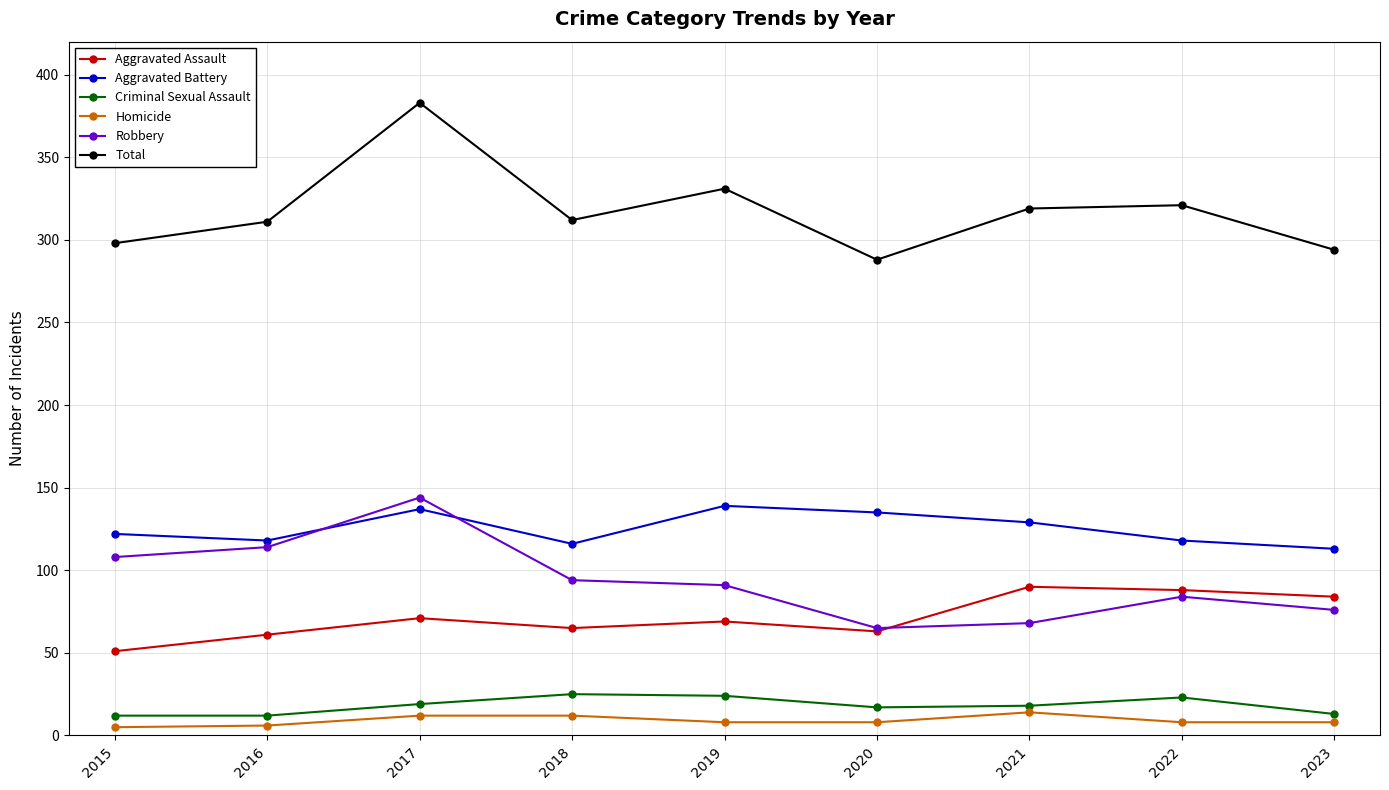

The Robbery series shows 16 at 2020. True or false?

False